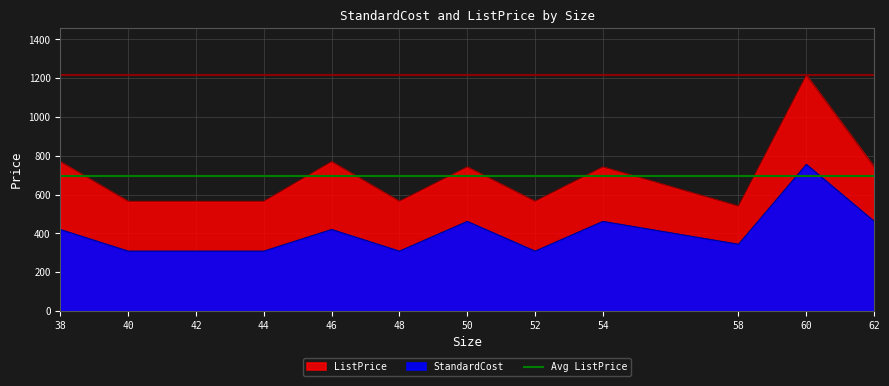

True or false: ListPrice and StandardCost intersect in this chart.

False